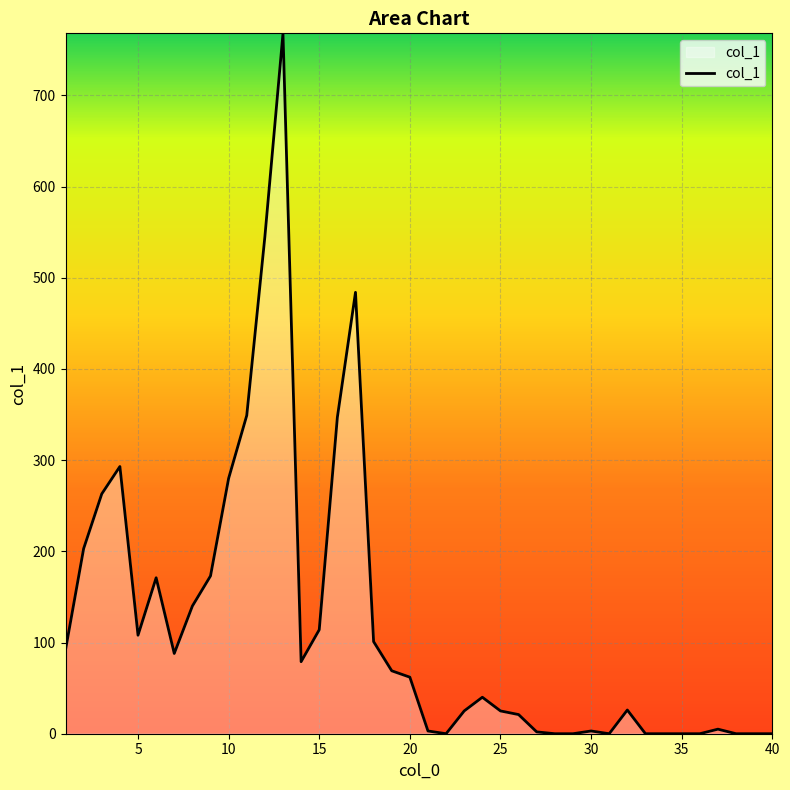

What is the difference between the maximum and minimum values?

768